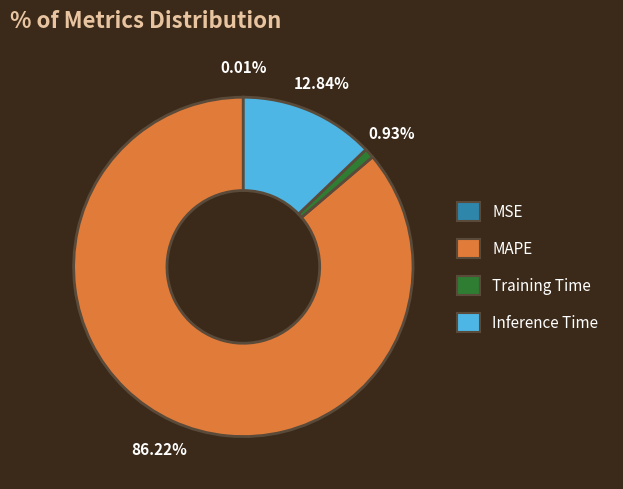

Do Training Time and Inference Time together represent more than half of the pie?

No